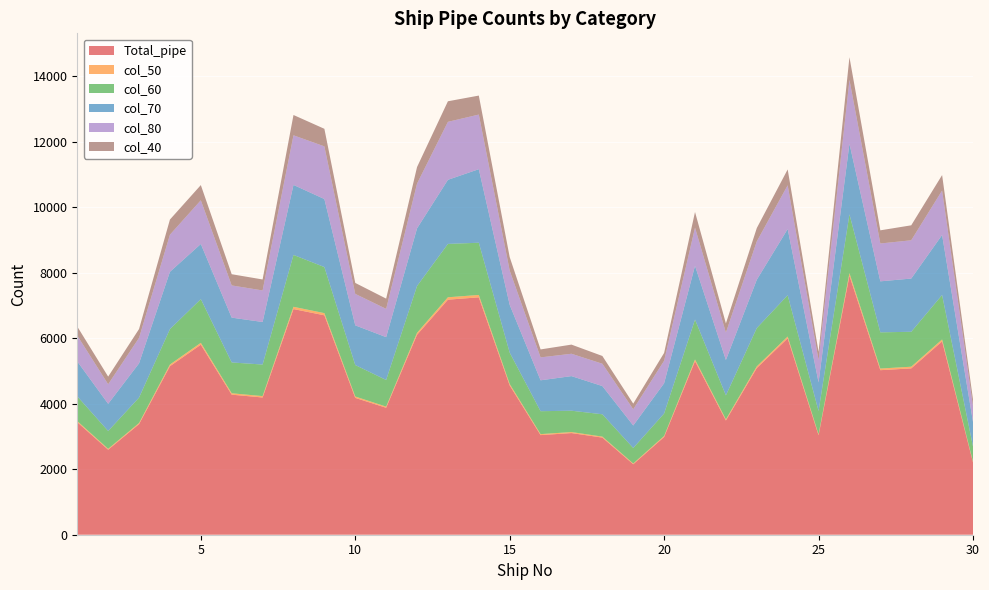

Reading left to right, extract all data points from this chart.

Total_pipe: 3437	2597	3378	5148	5804	4278	4192	6893	6702	4180	3878	6107	7180	7251	4559	3043	3105	2967	2153	2986	5300	3489	5091	6000	3038	7910	5026	5081	5906	2209
col_50: 34	26	34	51	58	43	42	69	67	42	35	60	73	73	46	30	31	30	22	30	53	35	51	54	30	80	50	51	59	22
col_60: 756	545	777	1081	1335	941	964	1585	1407	961	814	1430	1630	1595	957	700	652	682	474	687	1219	733	1171	1260	711	1796	1106	1067	1358	464
col_70: 1066	831	1047	1751	1684	1369	1300	2138	2078	1213	1308	1760	1958	2247	1459	944	1057	862	688	925	1643	1081	1476	2024	875	2157	1558	1626	1833	751
col_80: 790	597	777	1133	1335	984	964	1516	1609	961	864	1367	1771	1668	1049	700	683	682	495	687	1166	837	1171	1336	680	1951	1156	1169	1358	486
col_40: 275	234	270	463	464	342	335	620	536	334	313	506	628	580	410	243	279	237	172	239	477	279	407	484	252	692	402	457	472	199